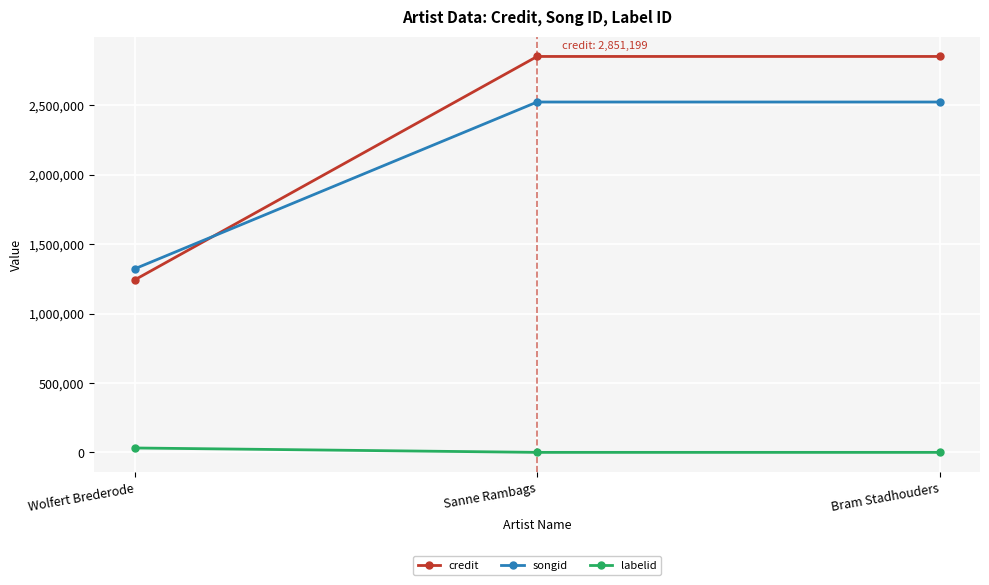

What are all the series names shown in the legend?

credit, songid, labelid